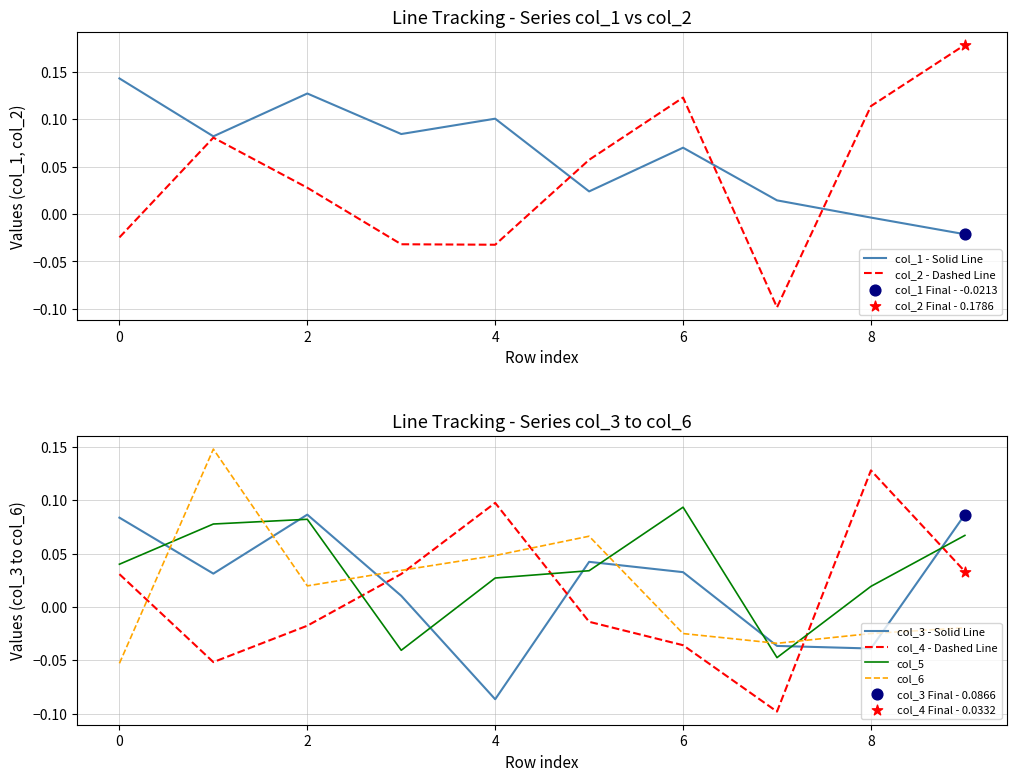

At how many categories does at least one series exceed 0?

10